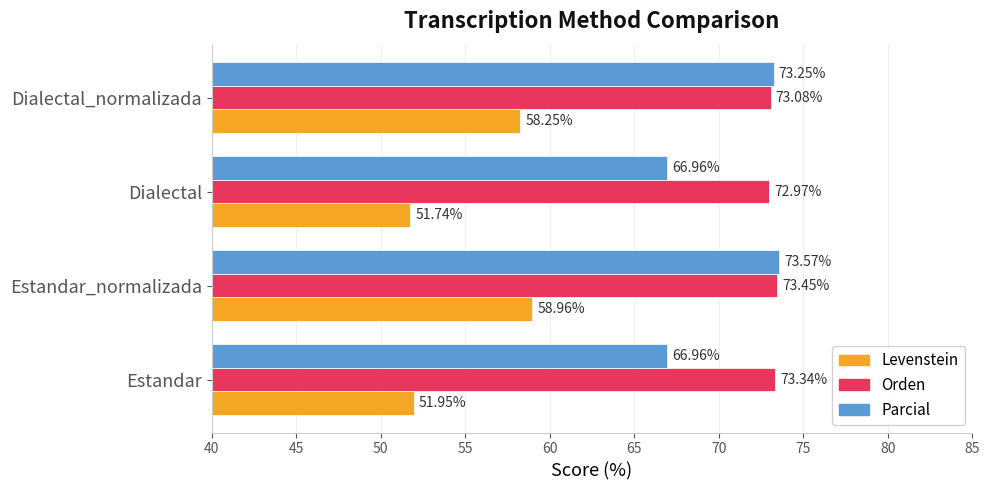

What is the average value of the Orden series?

73.2